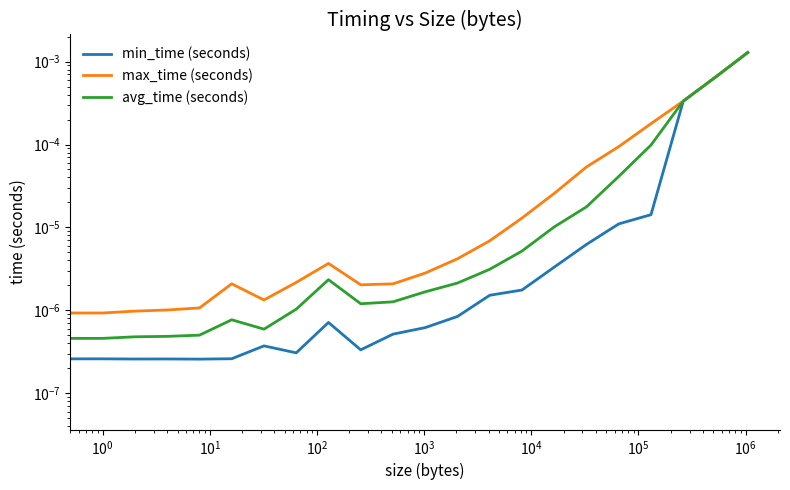

True or false: max_time (seconds) and avg_time (seconds) cross at least once.

False